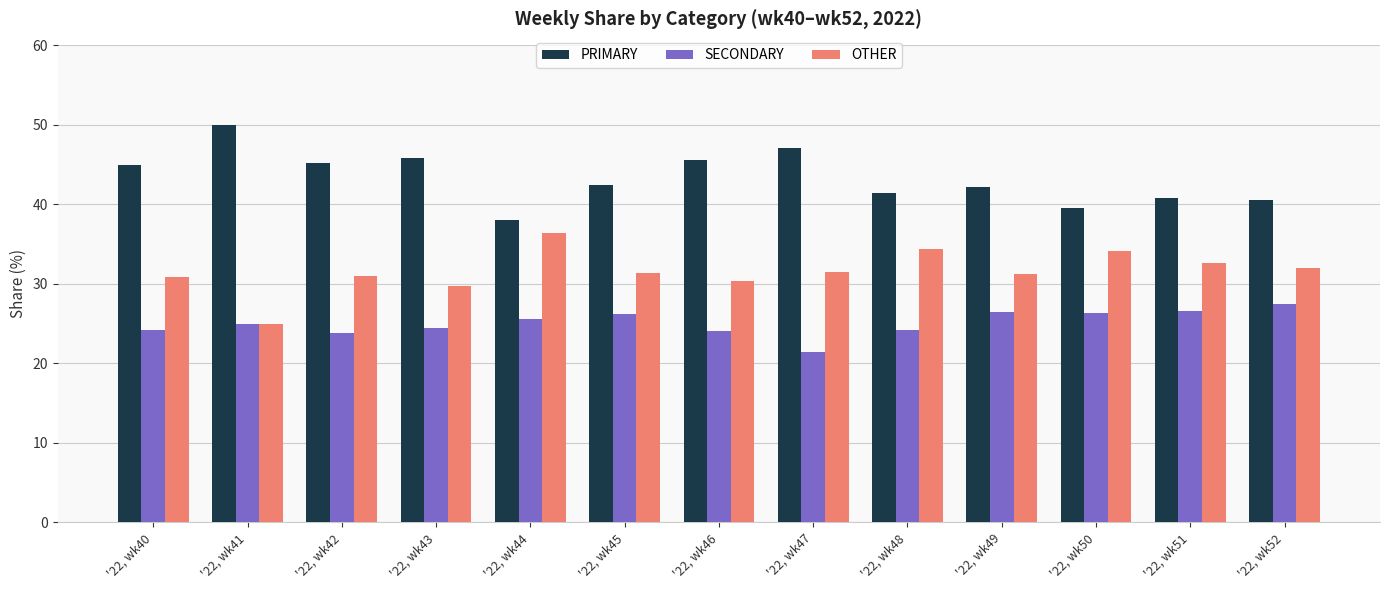

How many bars are there in each group?

3